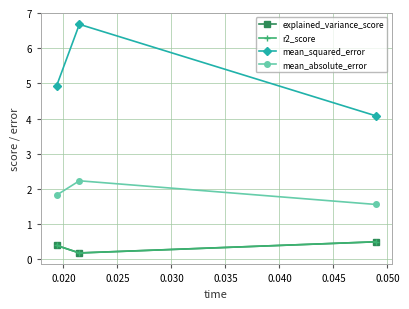

What is the maximum value for explained_variance_score?

0.5